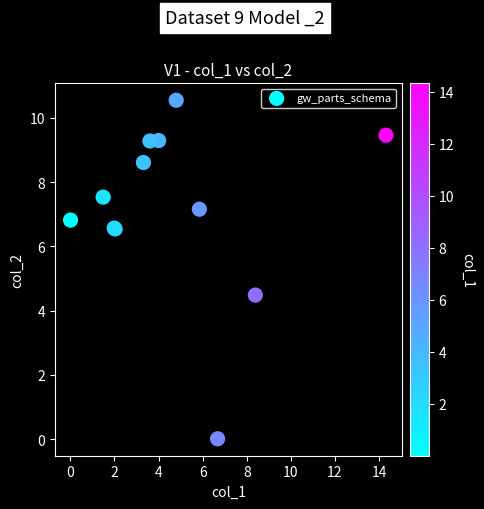

What Y value in the scatter plot is closest to 5?

4.5